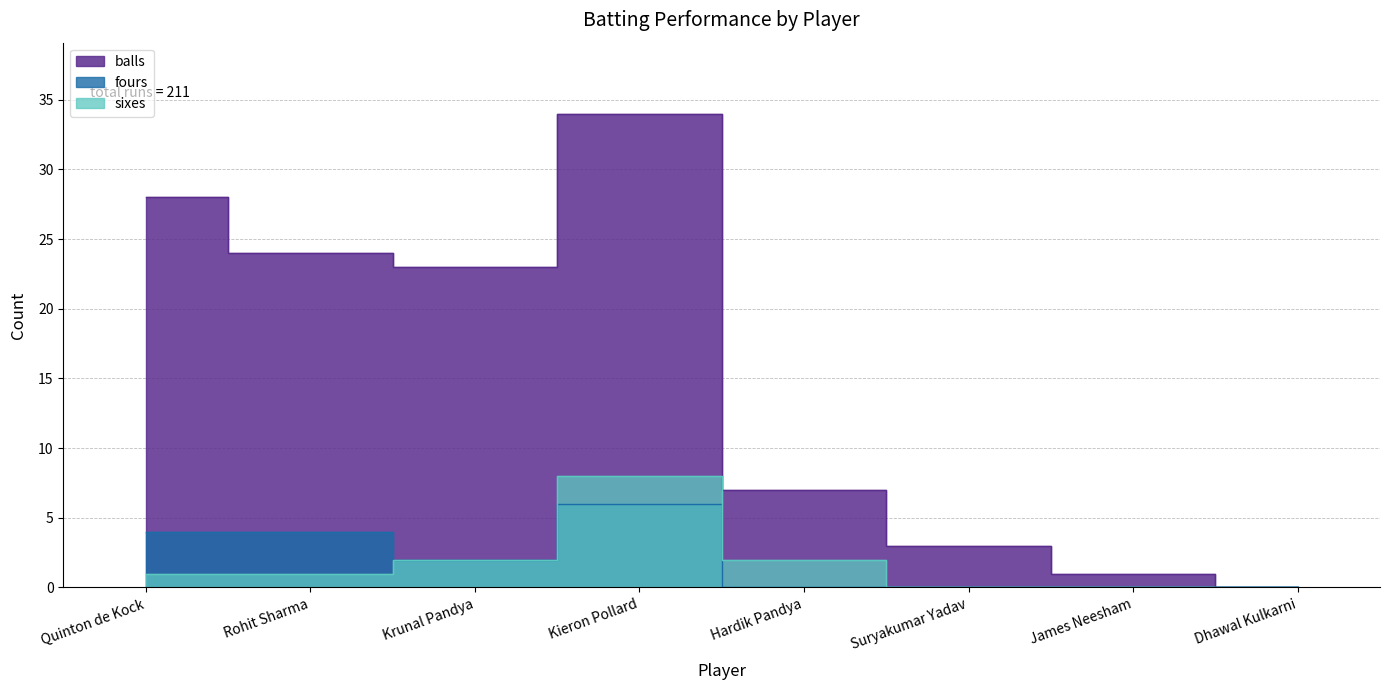

At which category does fours reach its first local valley?

Krunal Pandya